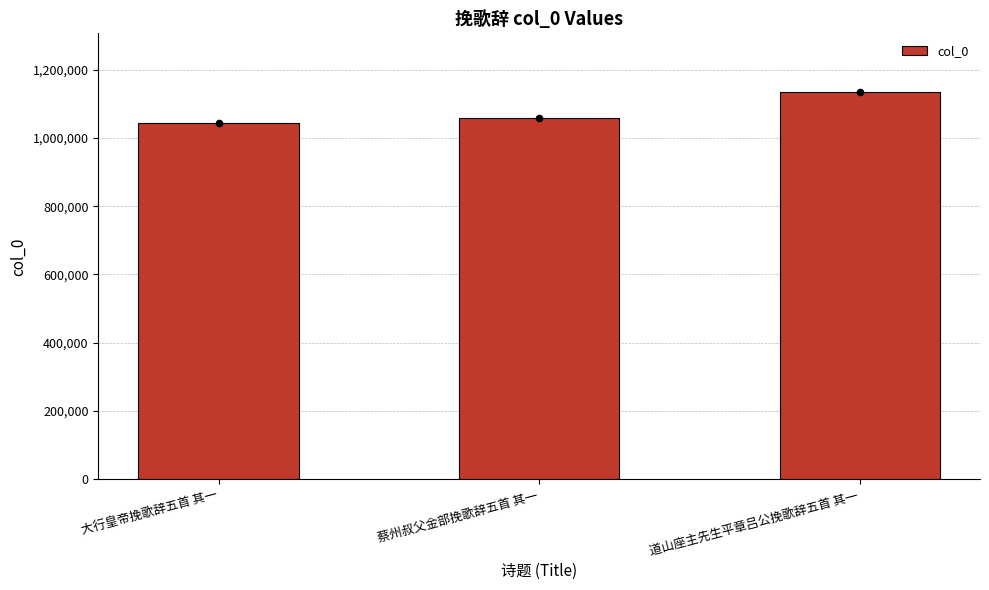

Approximately how many times larger is the value at 蔡州叔父金部挽歌辞五首 其一 compared to 大行皇帝挽歌辞五首 其一?

1.0